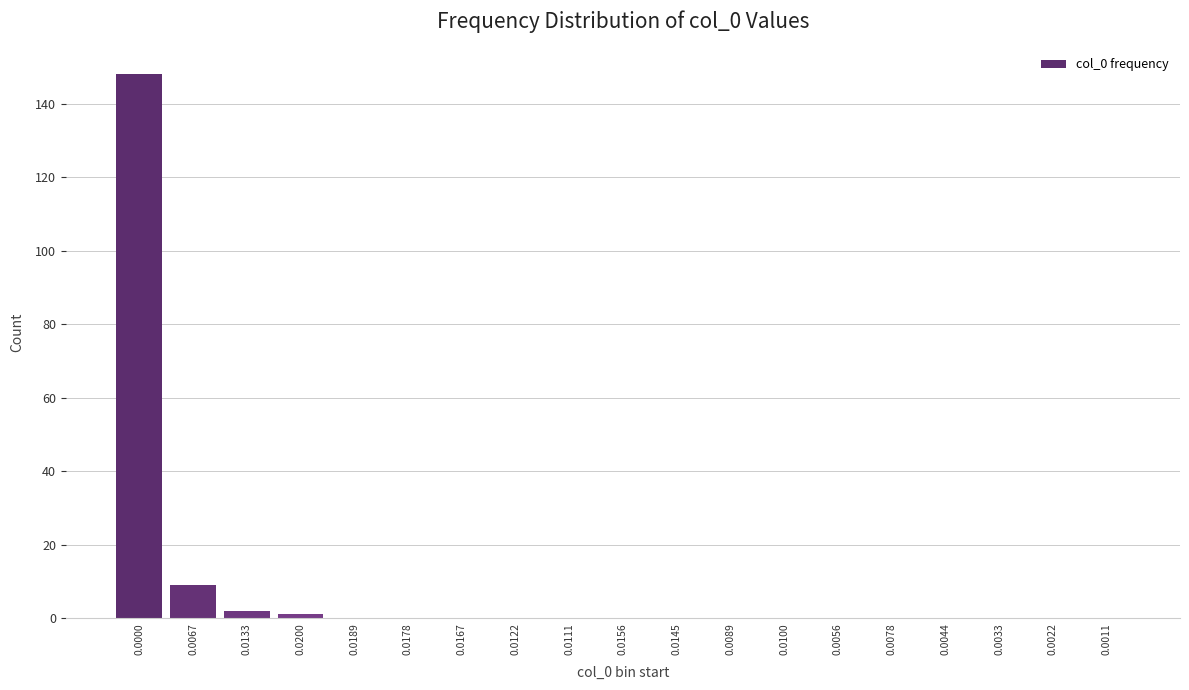

Reading right to left, what are all the values shown in this chart?

0.0011=0	0.0022=0	0.0033=0	0.0044=0	0.0078=0	0.0056=0	0.0100=0	0.0089=0	0.0145=0	0.0156=0	0.0111=0	0.0122=0	0.0167=0	0.0178=0	0.0189=0	0.0200=1	0.0133=2	0.0067=9	0.0000=148